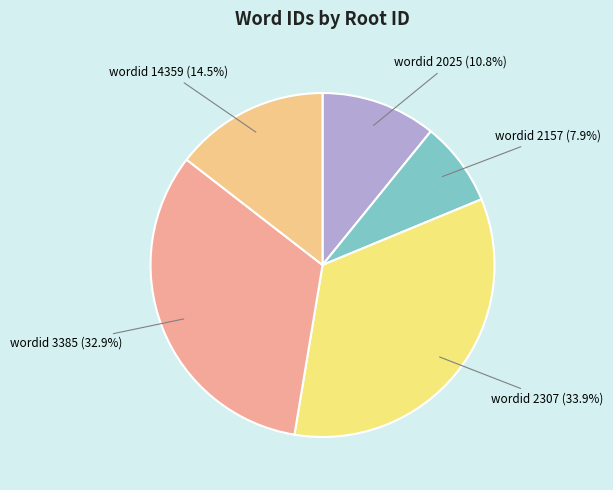

How many slices are in this pie chart?

5